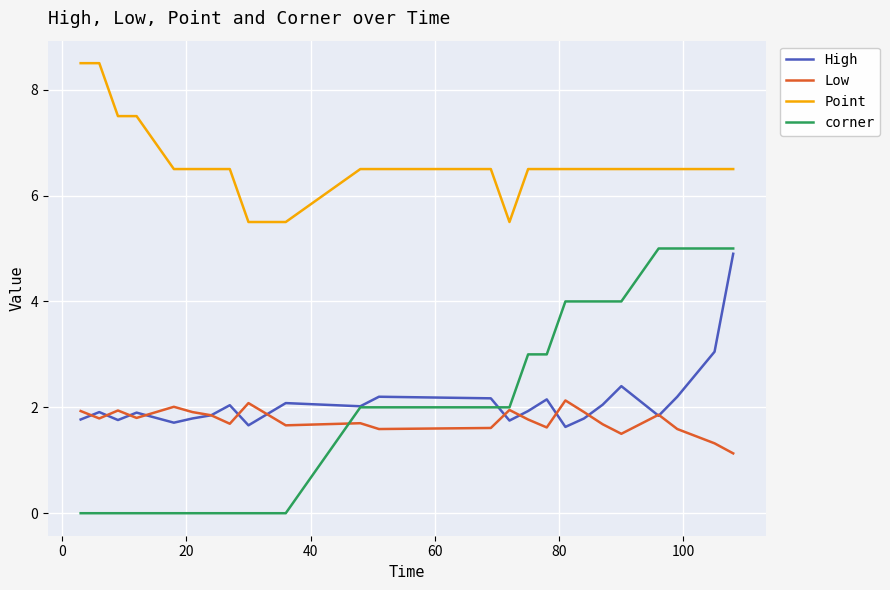

Which series has the largest range (max minus min)?

corner